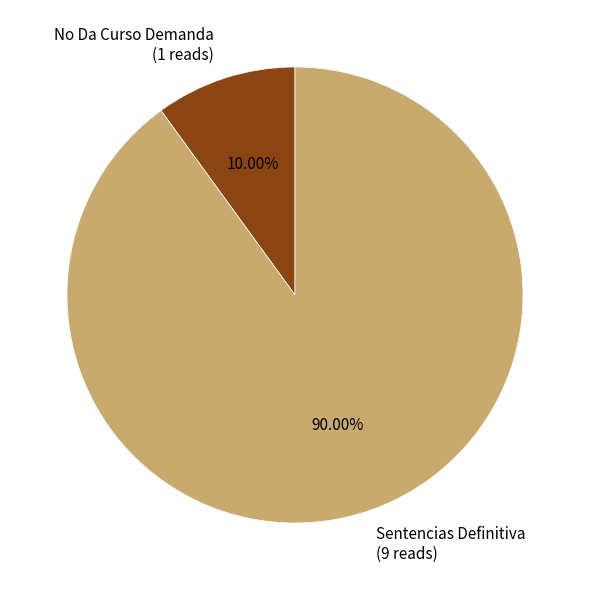

Which slice represents more than half of the pie?

Sentencias Definitiva